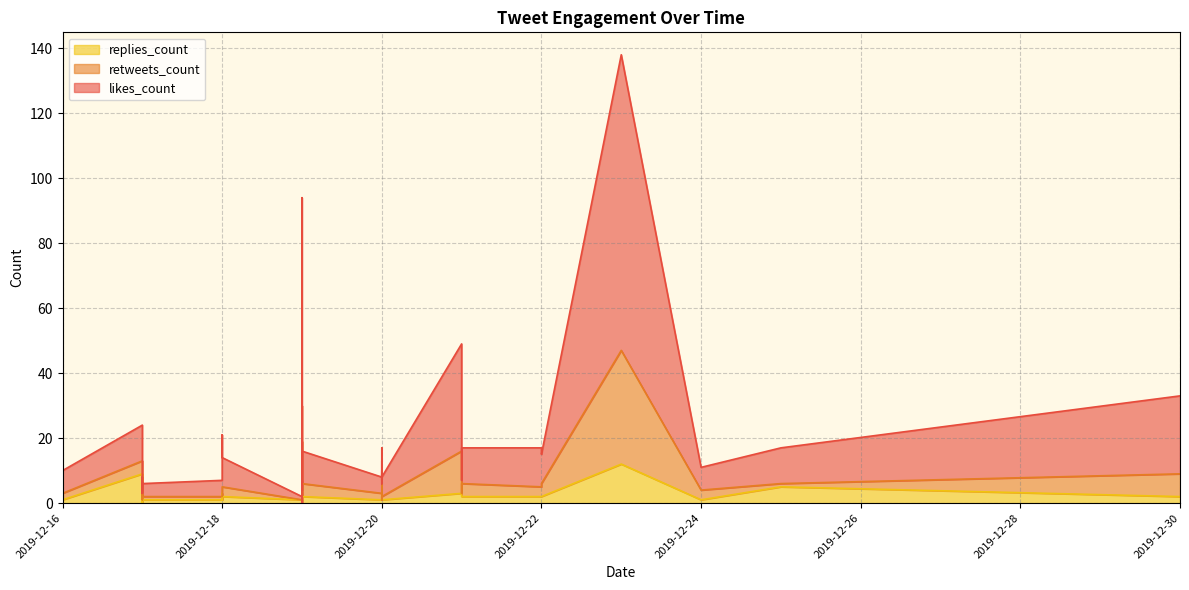

Which series has the widest spread of values?

likes_count